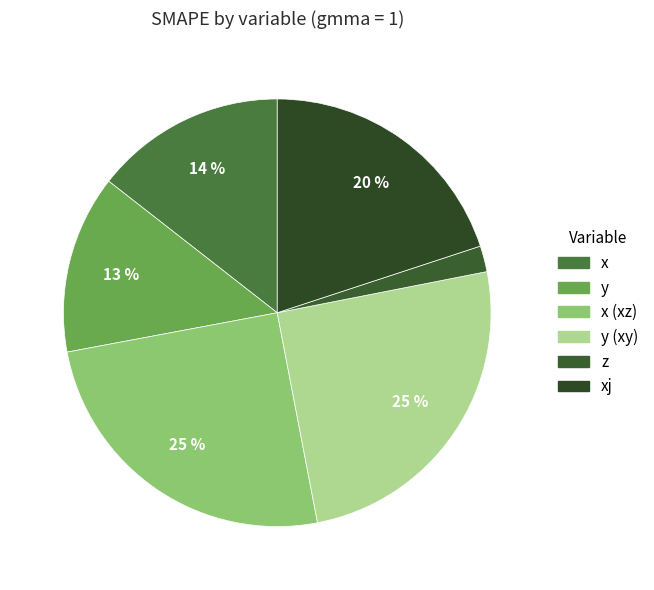

The xj slice represents 20% of the pie. True or false?

True